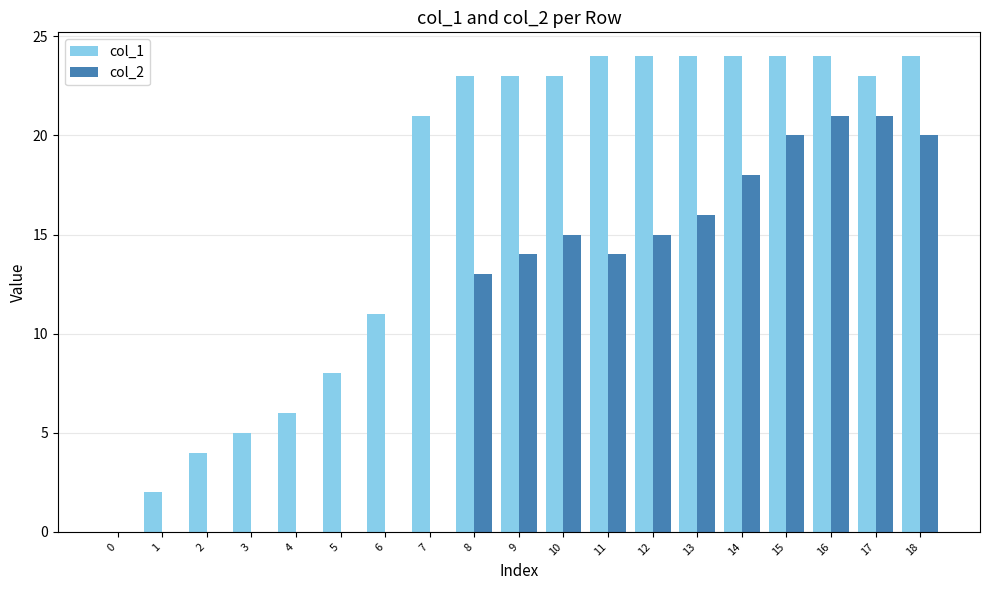

The value of col_2 at 13 is 28. True or false?

False